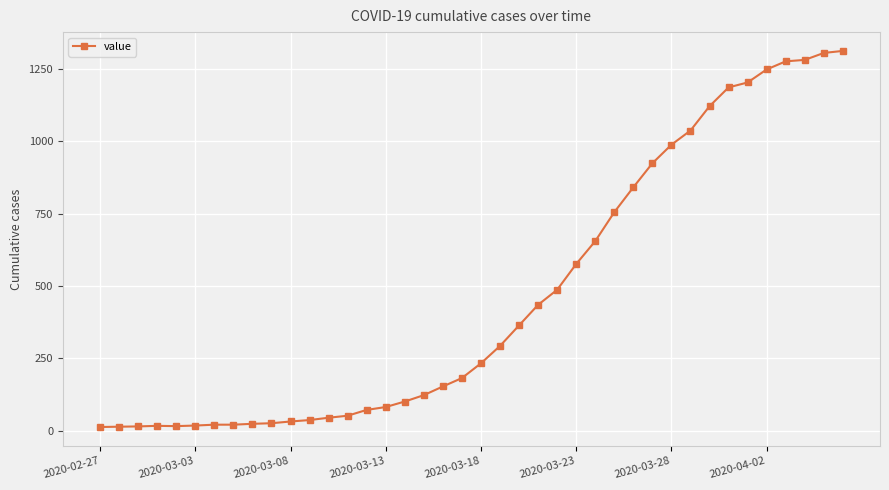

What is the difference between the maximum and minimum values?

1299